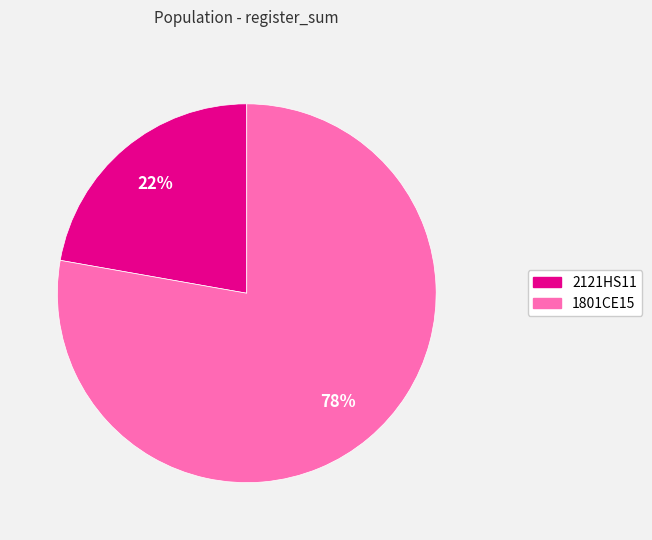

To the nearest percent, what portion does 1801CE15 represent?

78%